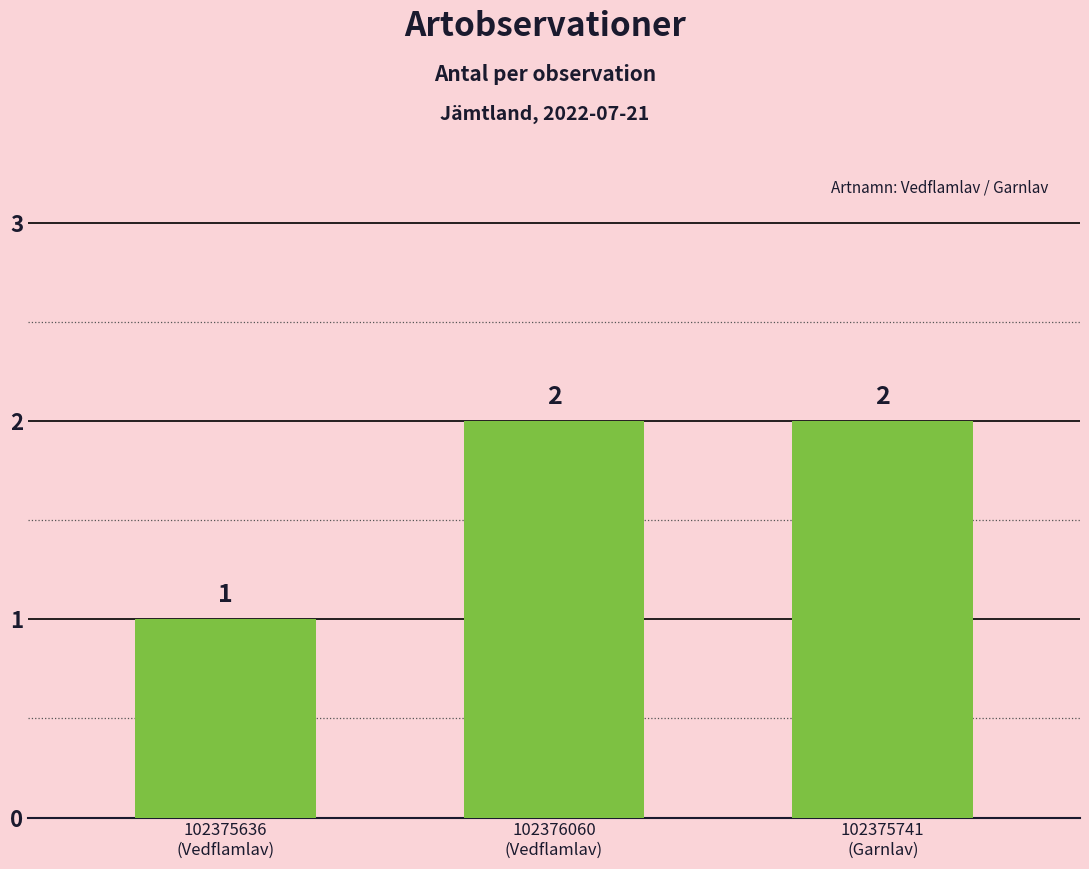

What position from the right is 102375636
(Vedflamlav)?

3